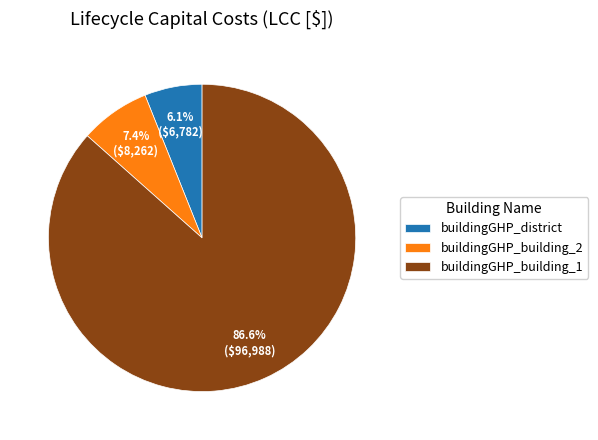

What percentage is the buildingGHP_district slice, to the nearest percent?

6%